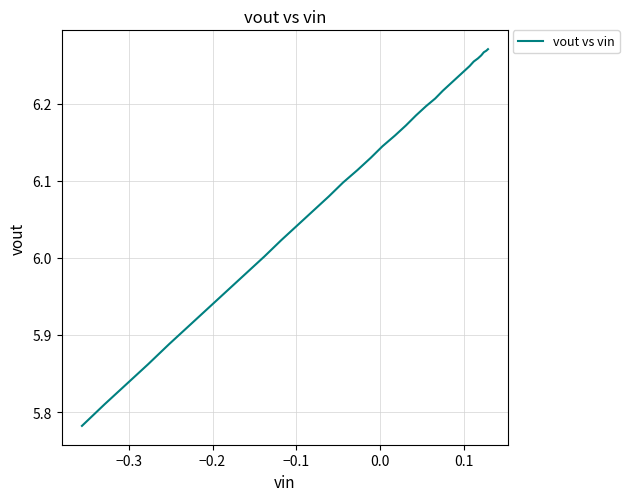

True or false: there are more than 1 points higher than both neighbors.

False